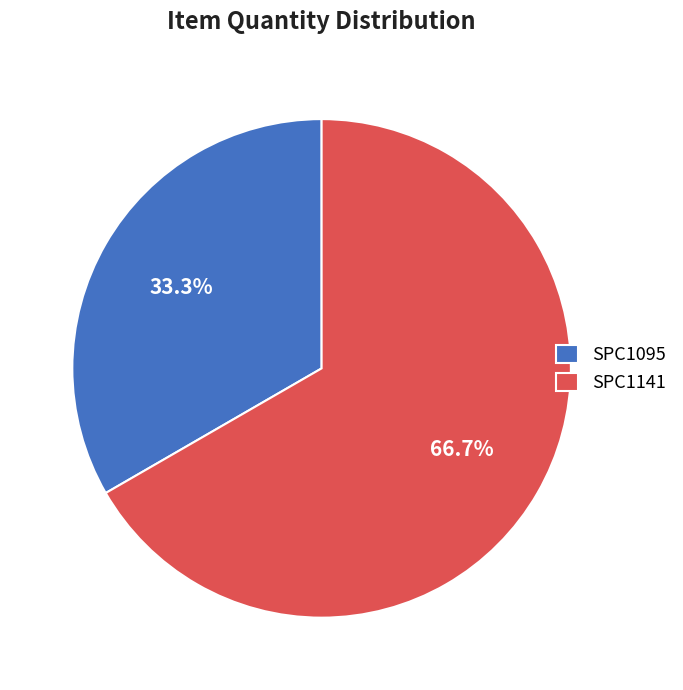

To the nearest percent, what is the difference between the largest and smallest slice percentages?

33%